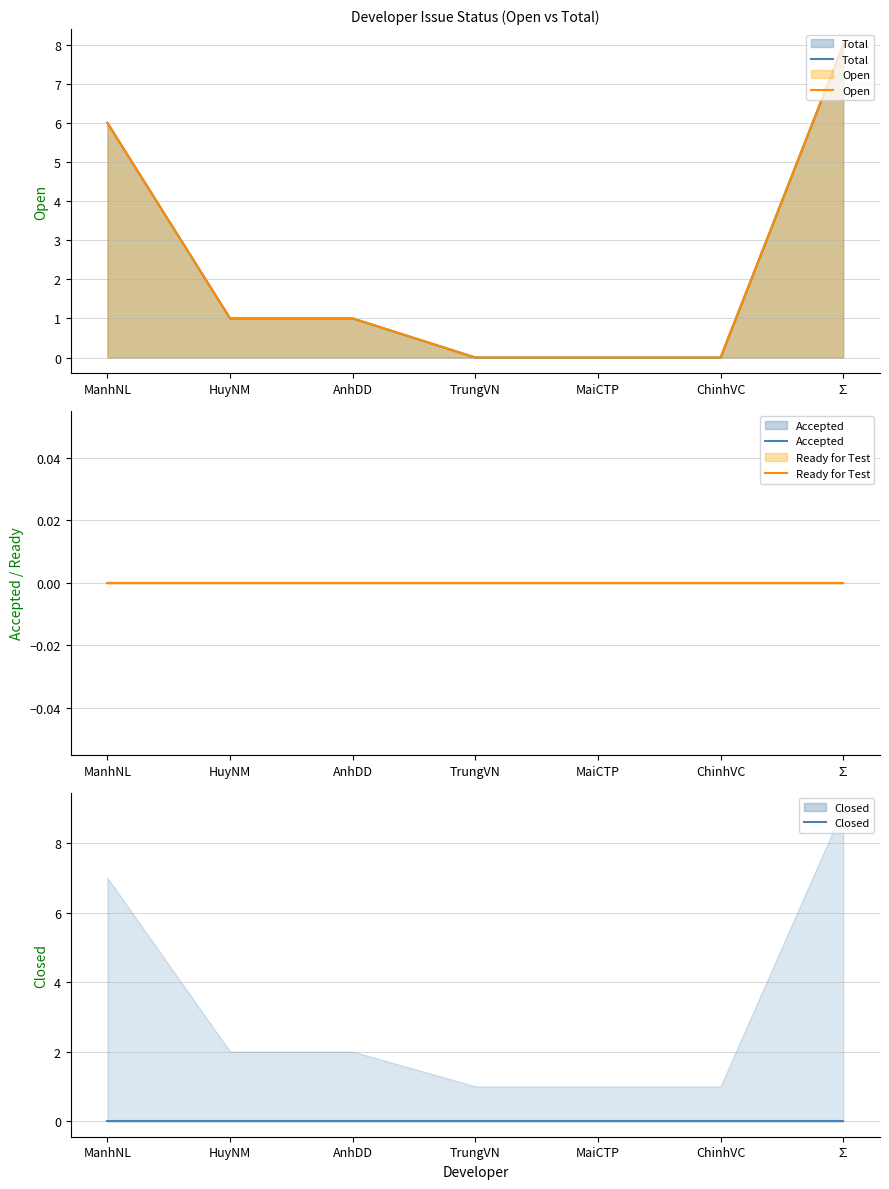

At which label is Total closest to 4?

ManhNL